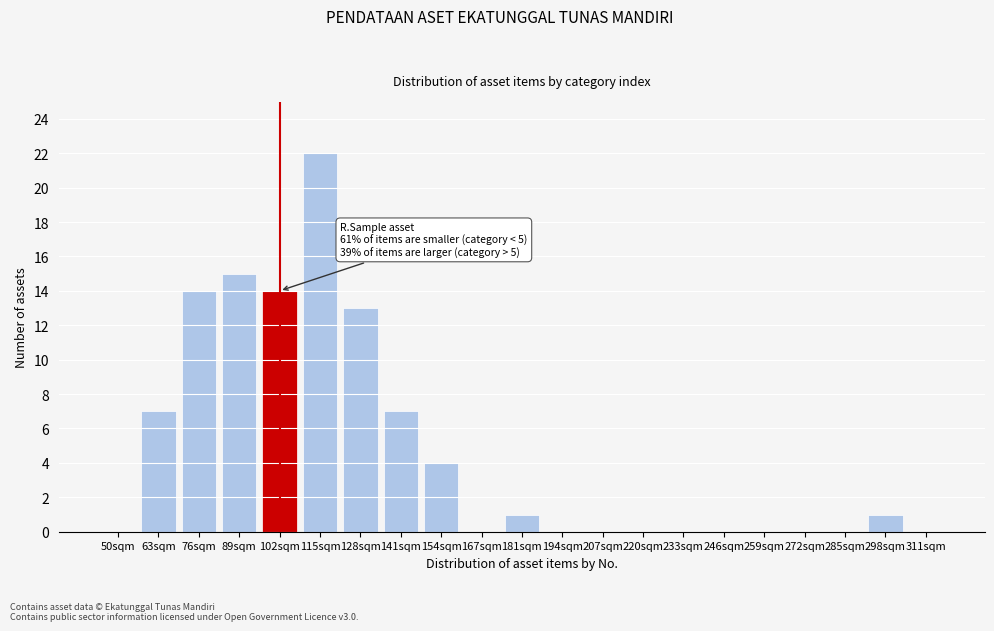

Reading left to right, extract all data points from this chart.

50sqm=0	63sqm=7	76sqm=14	89sqm=15	102sqm=14	115sqm=22	128sqm=13	141sqm=7	154sqm=4	167sqm=0	181sqm=1	194sqm=0	207sqm=0	220sqm=0	233sqm=0	246sqm=0	259sqm=0	272sqm=0	285sqm=0	298sqm=1	311sqm=0